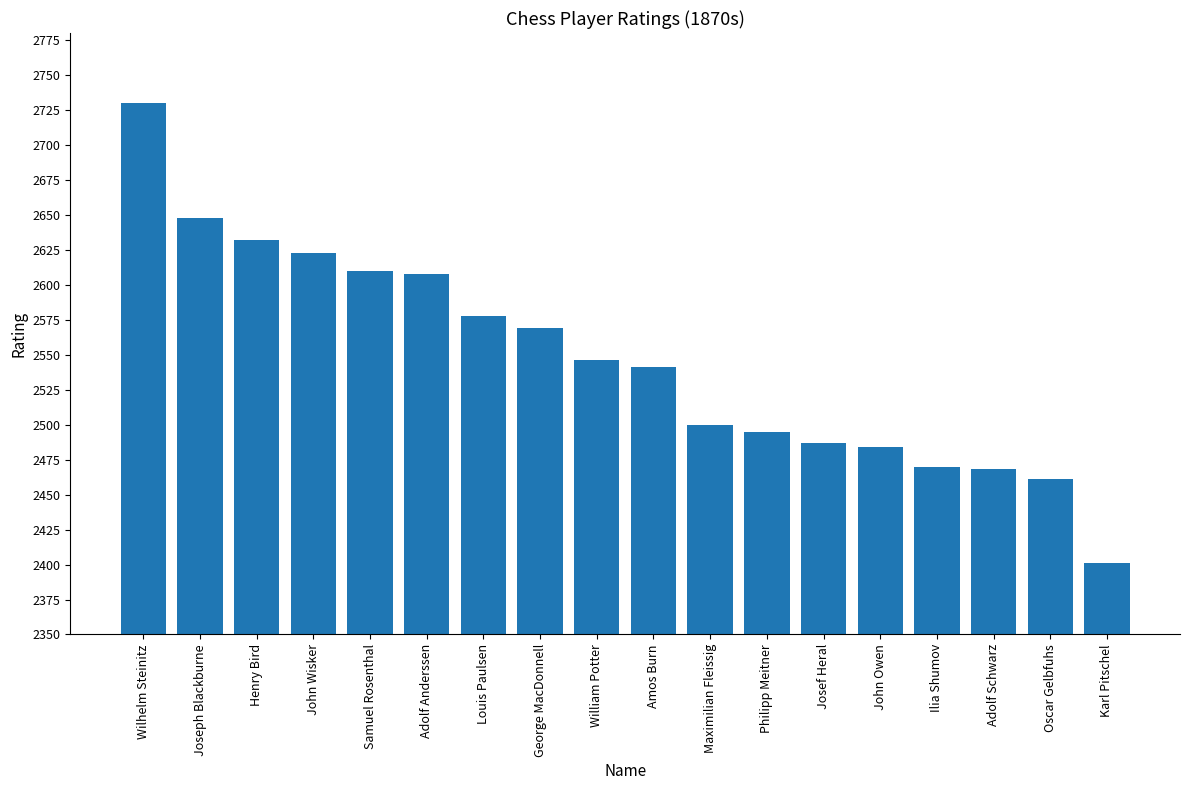

Which label corresponds to the largest value in the chart?

Wilhelm Steinitz